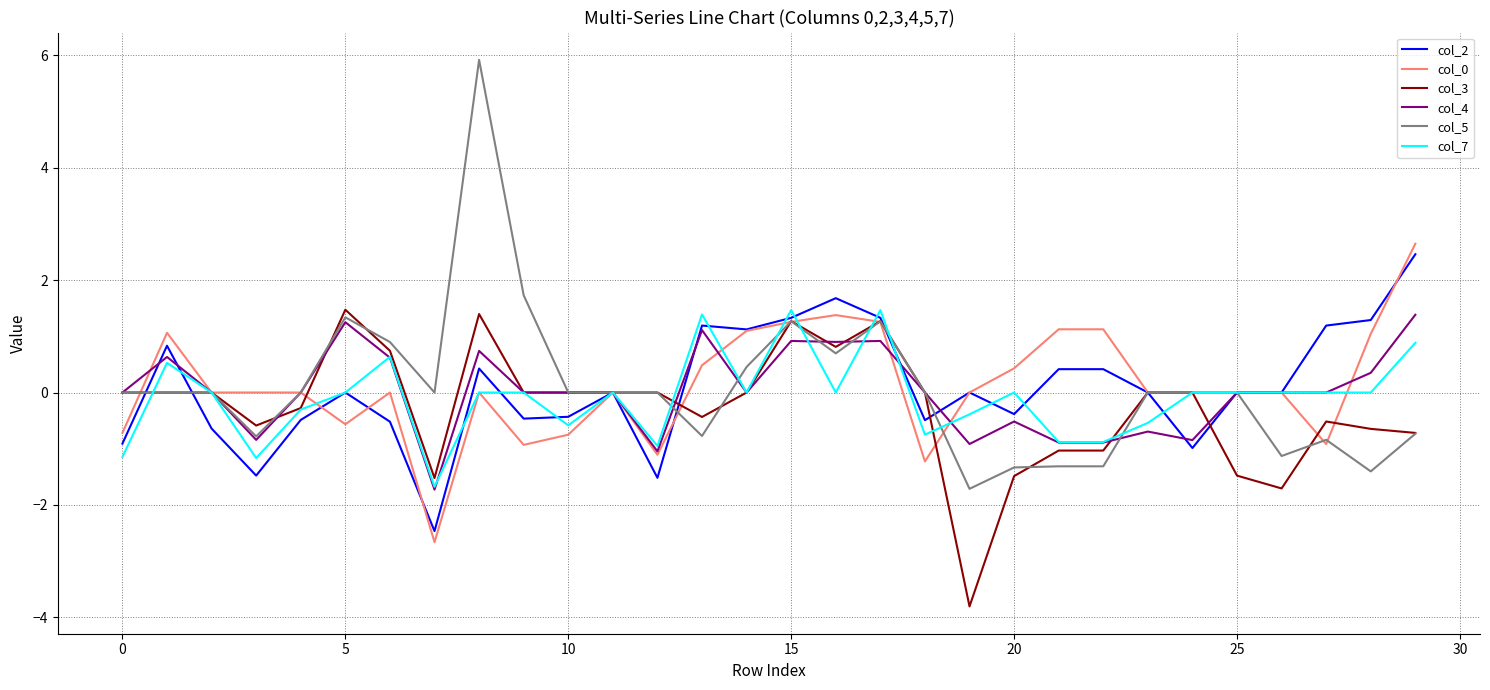

Which series has the largest range (max minus min)?

col_5